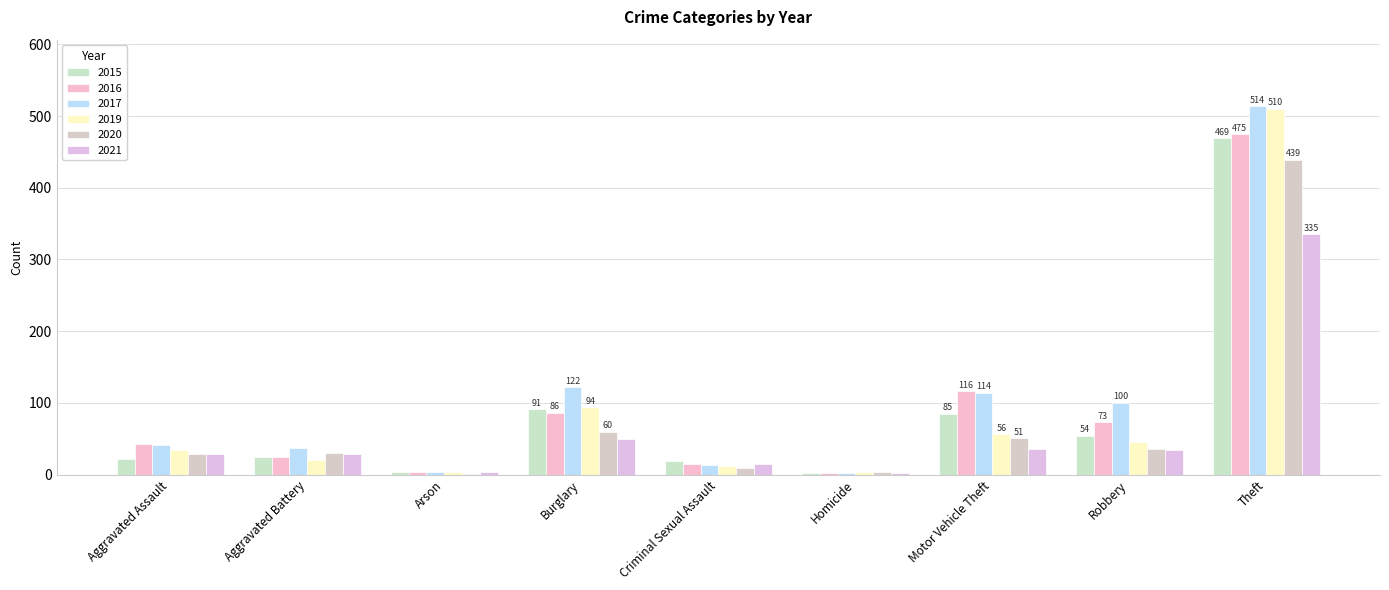

Count the number of categories in the chart.

9